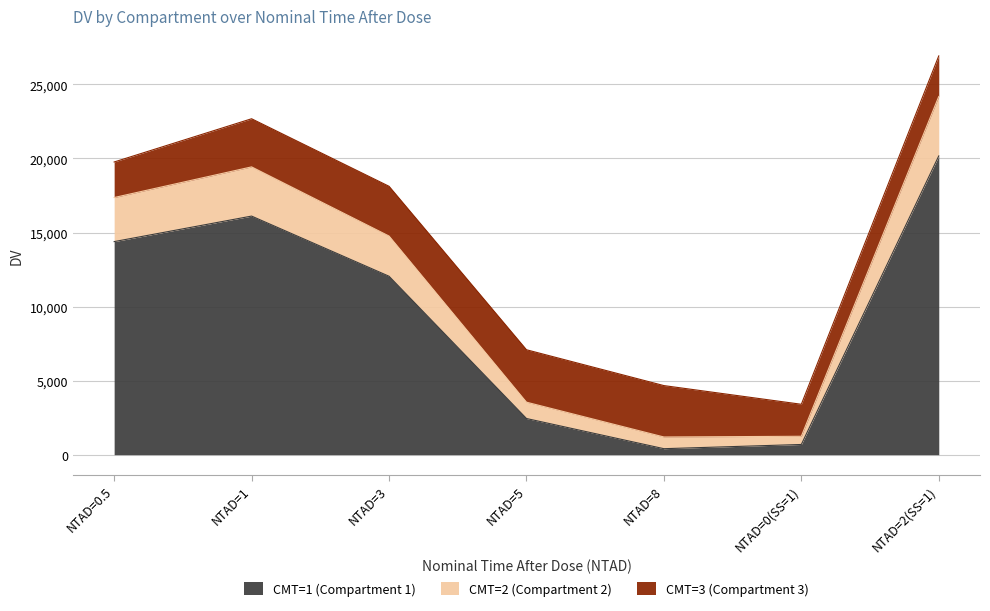

True or false: CMT=1 (Compartment 1) has a value of 12049.6 at NTAD=3.

True